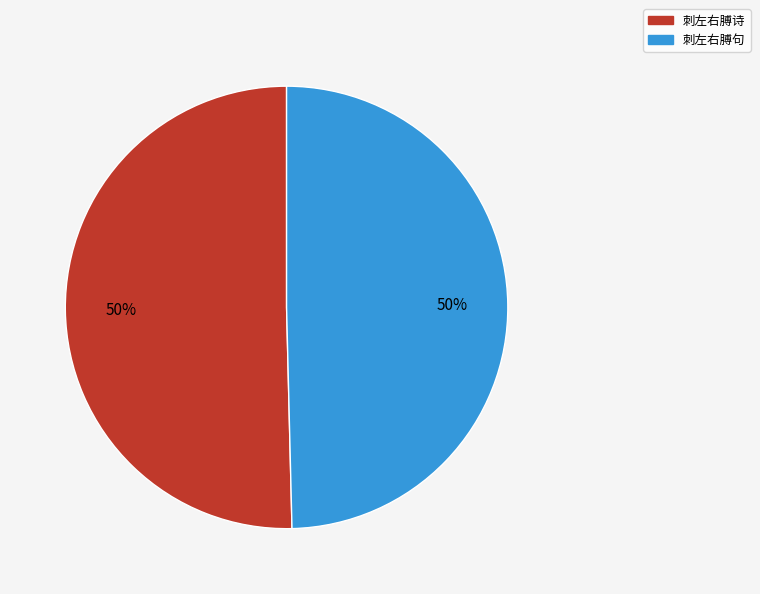

To the nearest percent, what percentage of the pie is 刺左右膊句?

50%